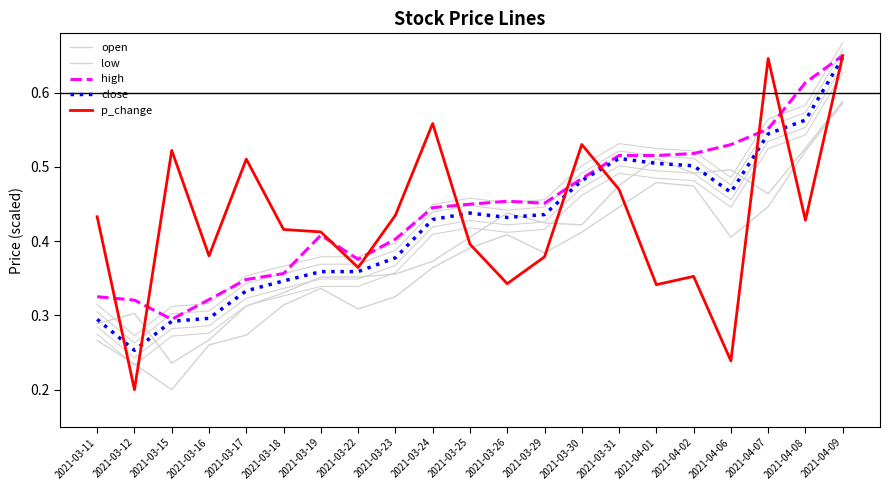

Is this an area chart (filled region under the line)?

No